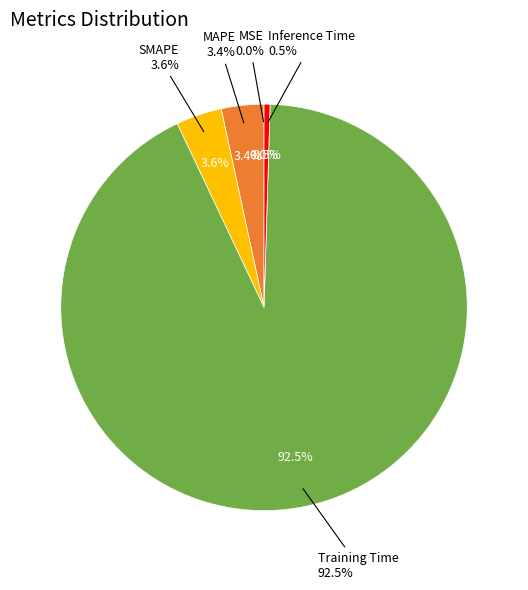

To the nearest percent, what is the combined percentage of MSE and Training Time?

92%